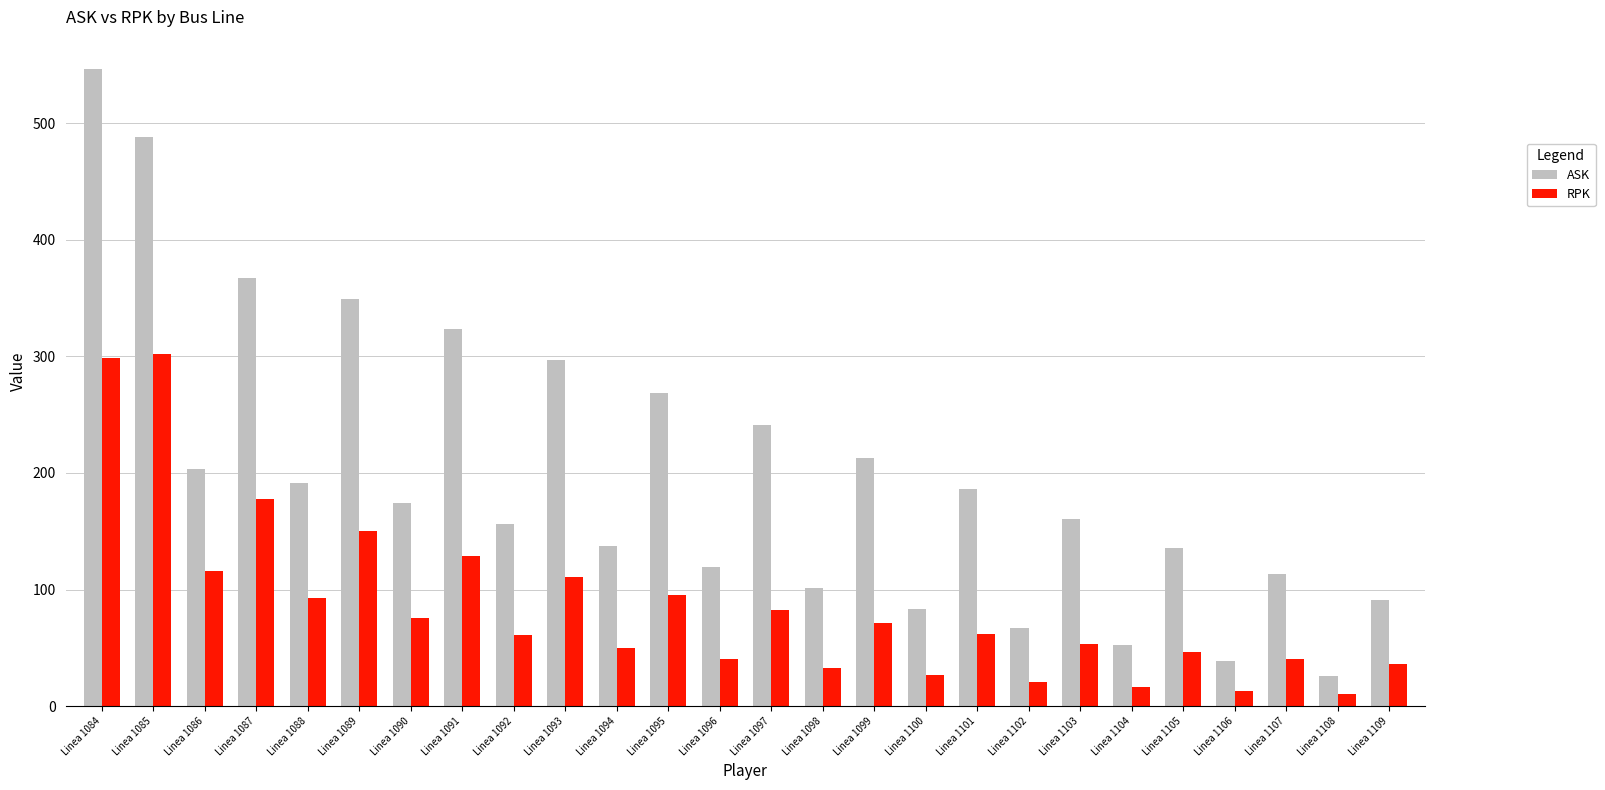

Which category has the highest value across all series?

Linea 1084